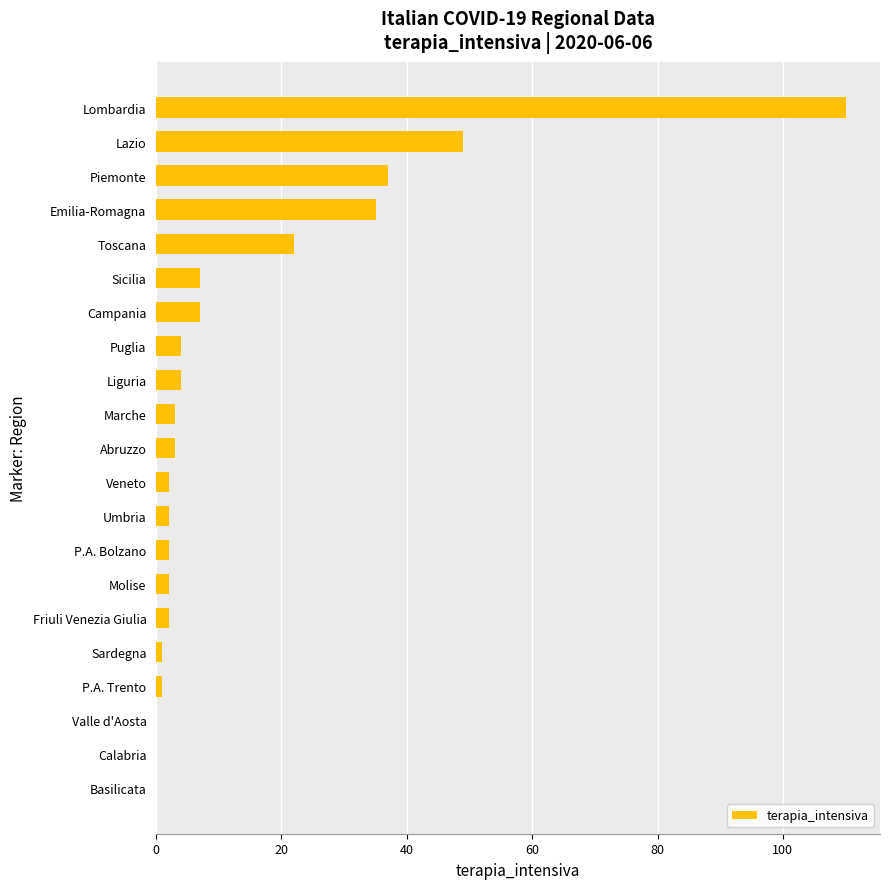

True or false: the data shows 191 at Lombardia.

False